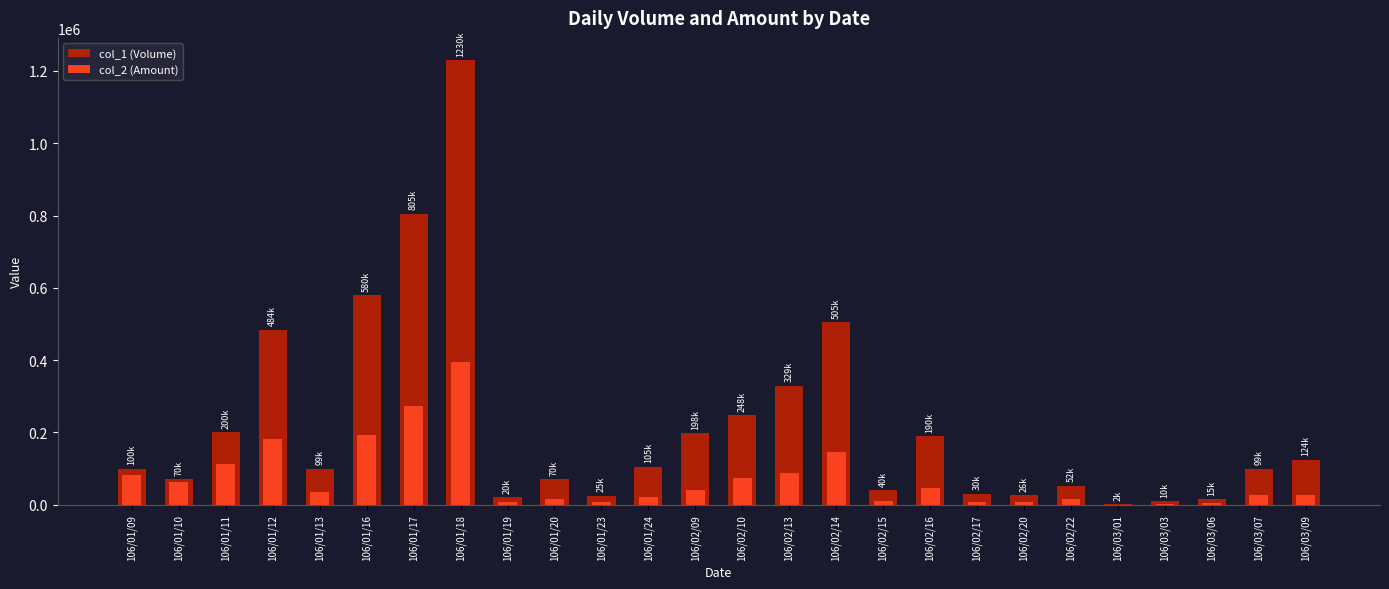

What is the total value across all series at 106/01/18?

1623800